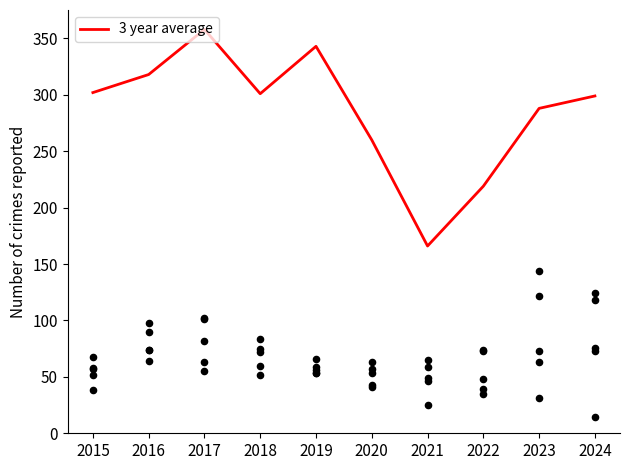

What is the total value across all series at 2022?

488